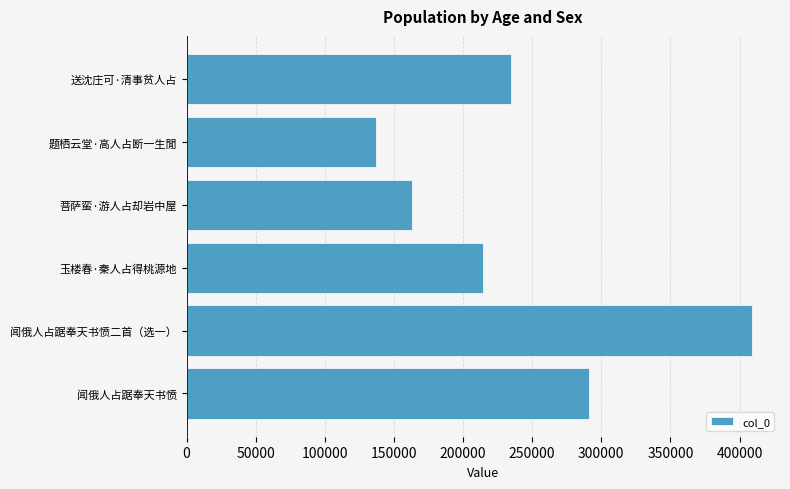

The value at 闻俄人占踞奉天书愤二首（选一） is 408841. True or false?

True